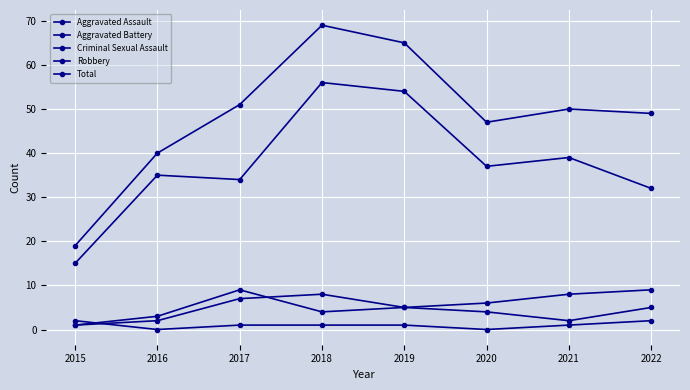

What is the difference between the second highest and second lowest values in the Aggravated Battery series?

6